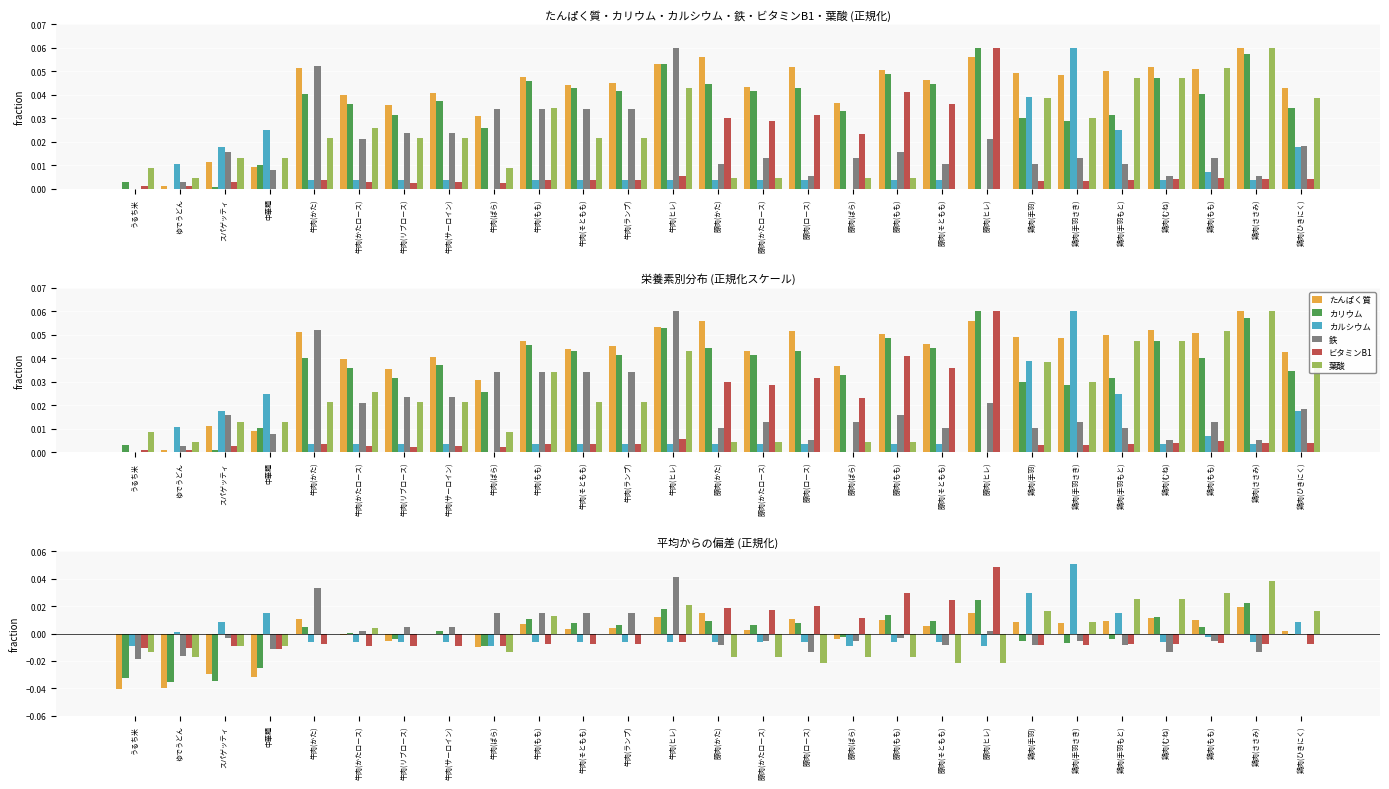

What position from the right is 鶏肉(もも)?

3